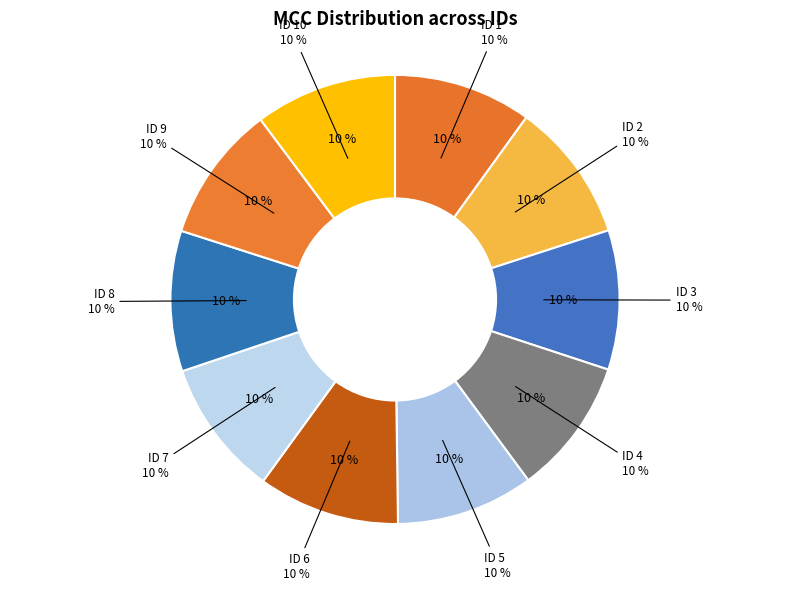

To the nearest percent, what portion does ID 1 represent?

10%